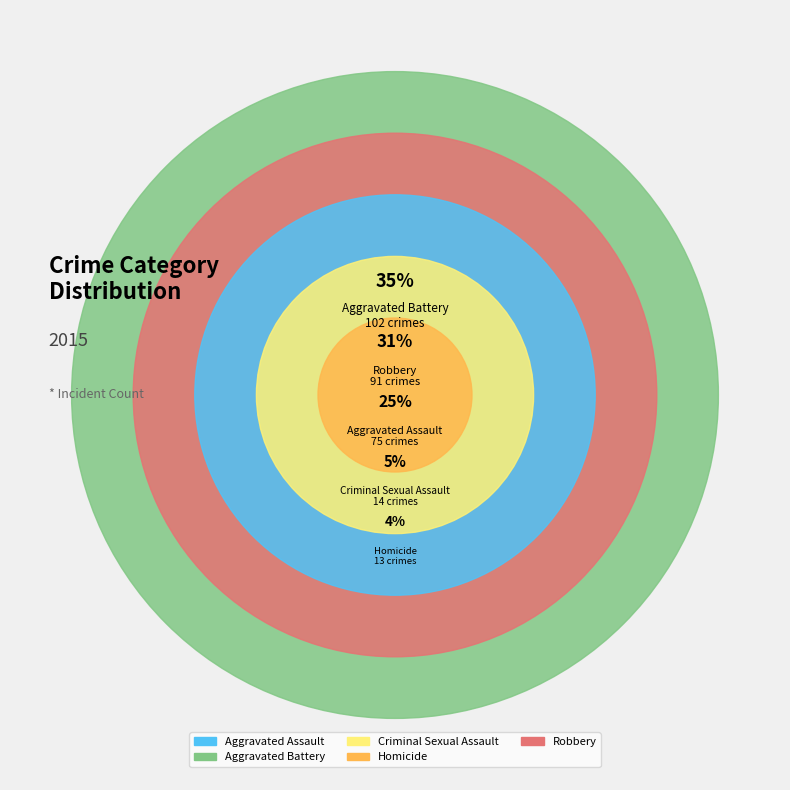

What percentage is NOT represented by Aggravated Battery?

65.4%